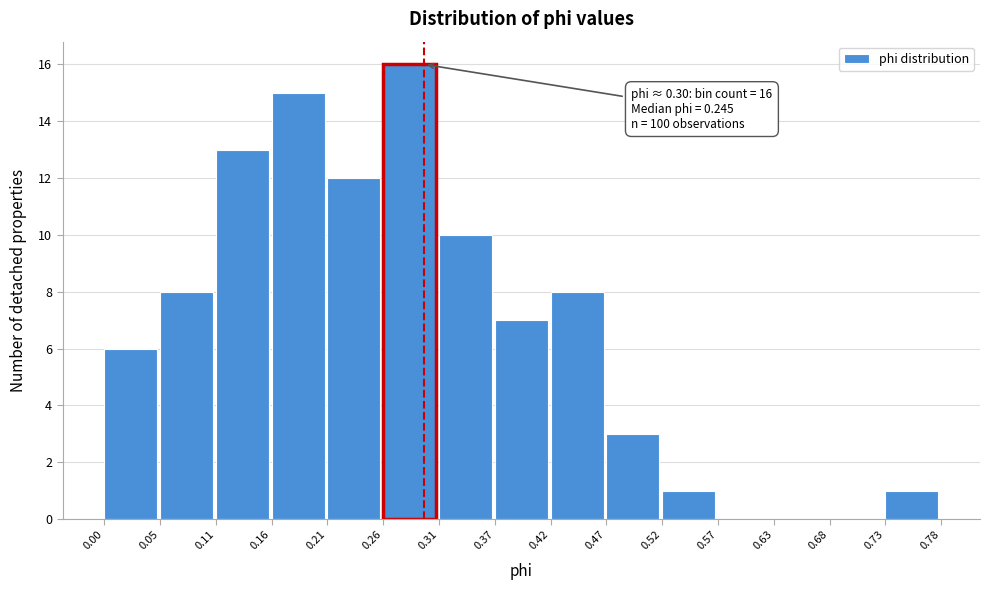

Over which range of the x-axis is the bar tallest?

0.26 to 0.31